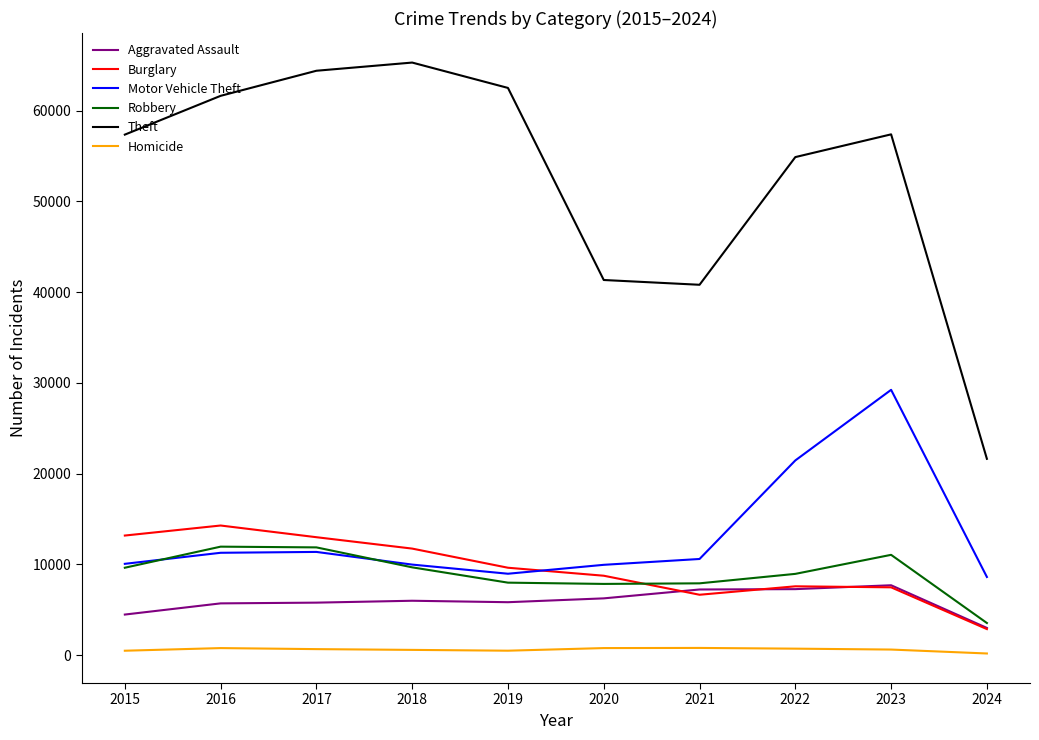

The Robbery series shows 7995 at 2019. True or false?

True